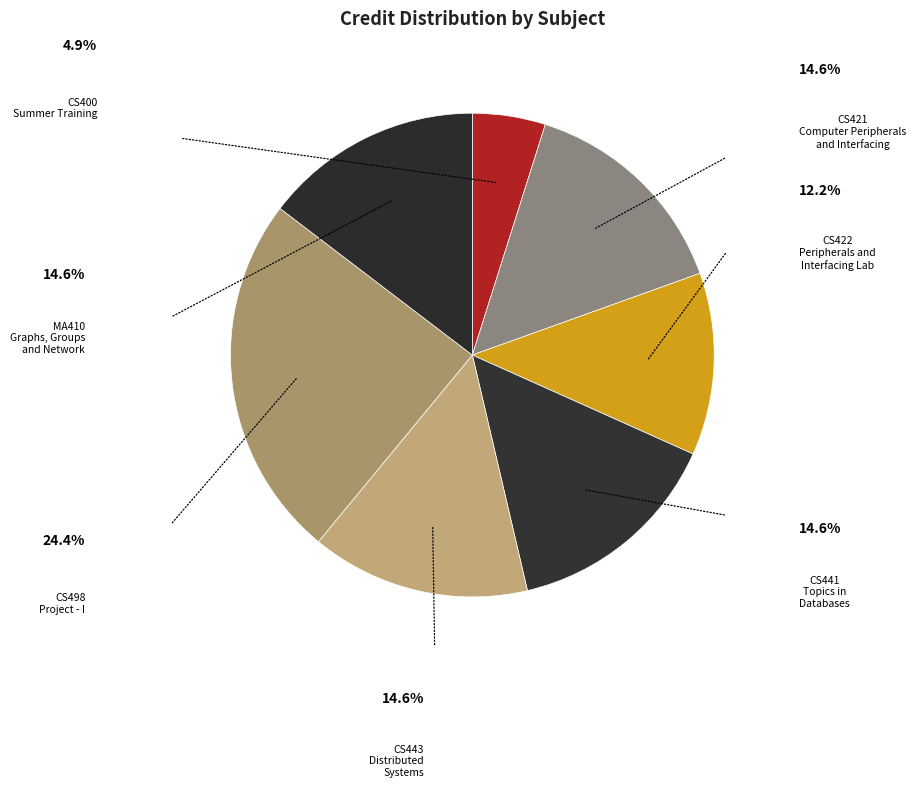

How many slices are in this pie chart?

7